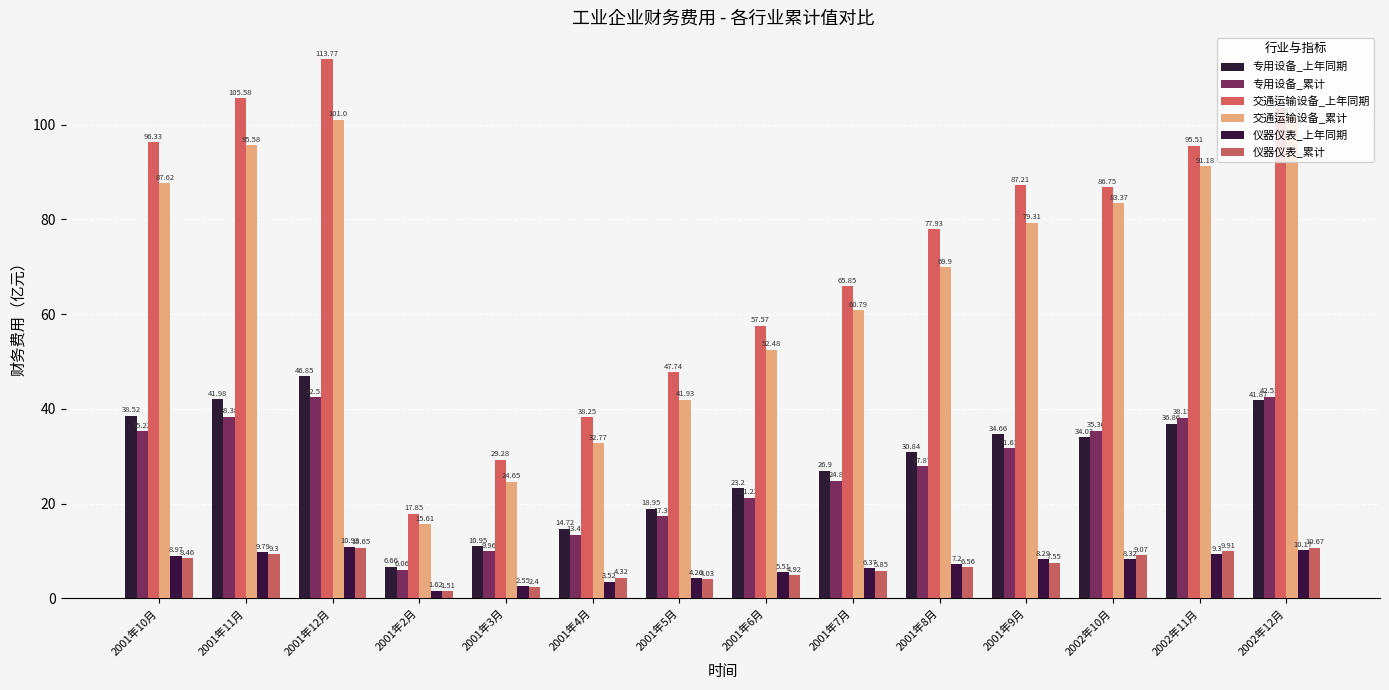

The value of 专用设备_上年同期 at 2002年11月 is 24.2. True or false?

False